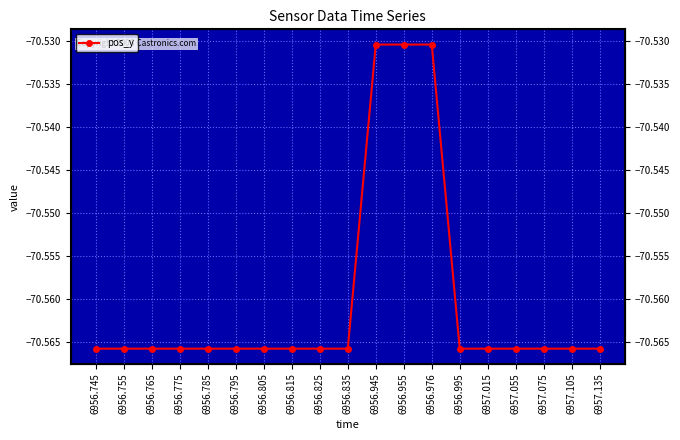

Which has a higher value, 6956.805 or 6956.995?

6956.805